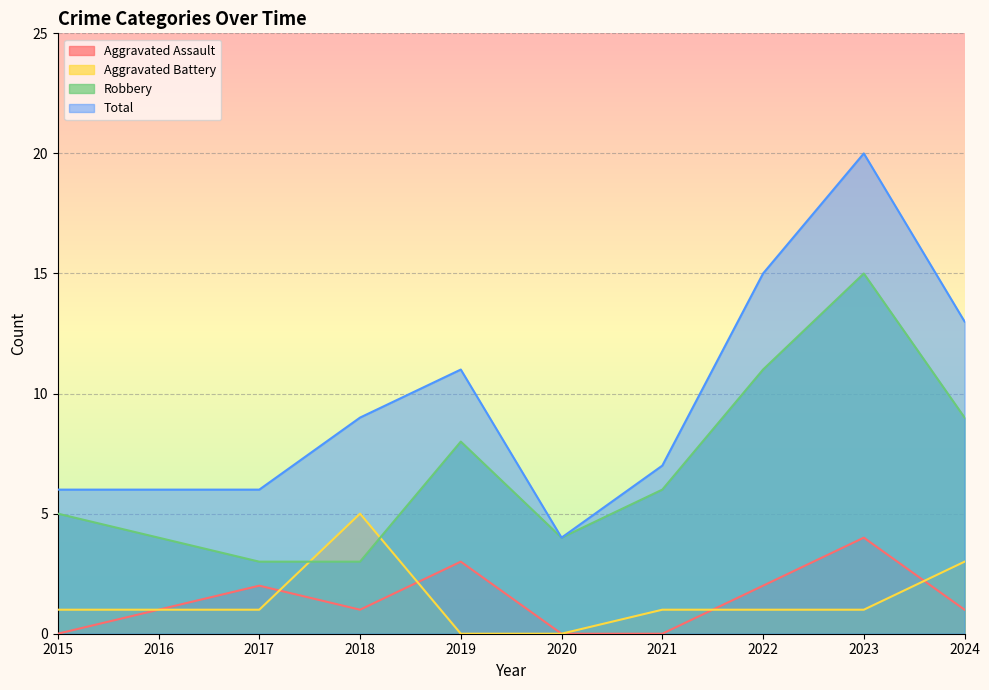

How many lines are shown in the chart?

4